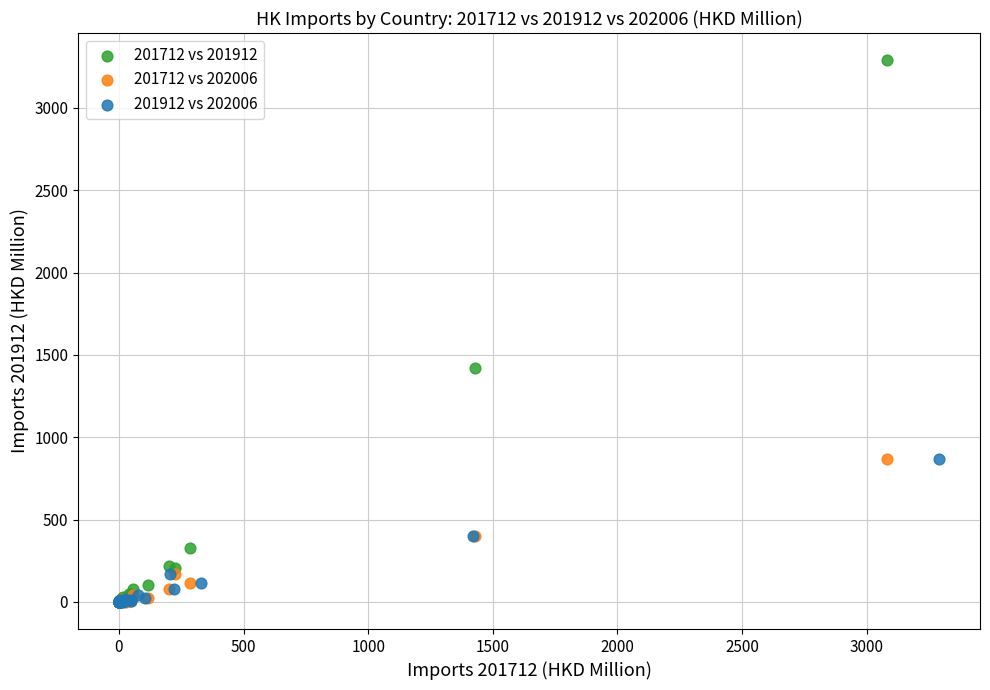

Which series contains the highest Y value?

201712 vs 201912